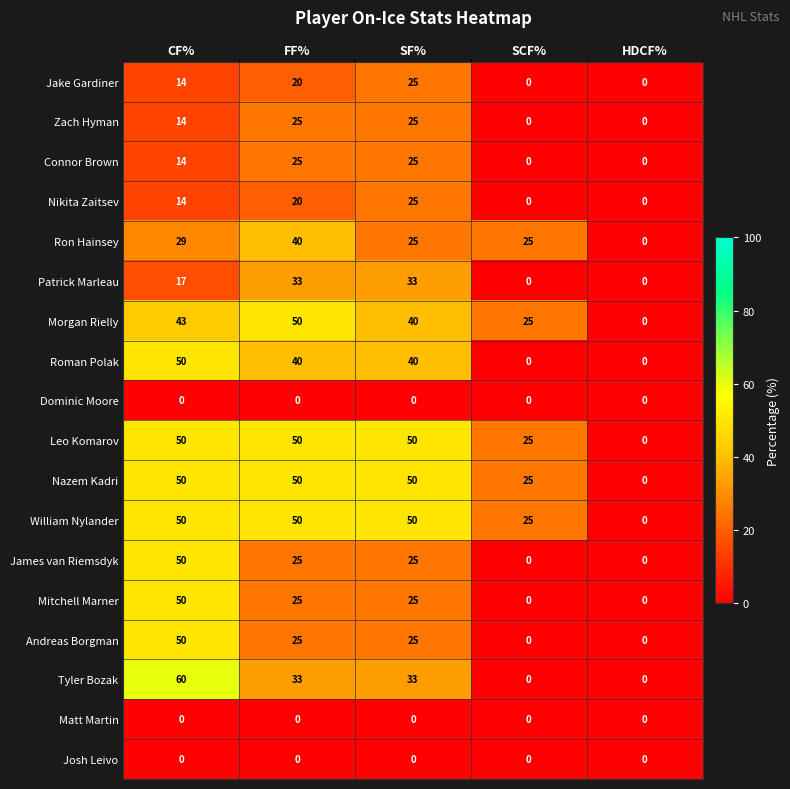

What is the average value of the Nazem Kadri series?

35